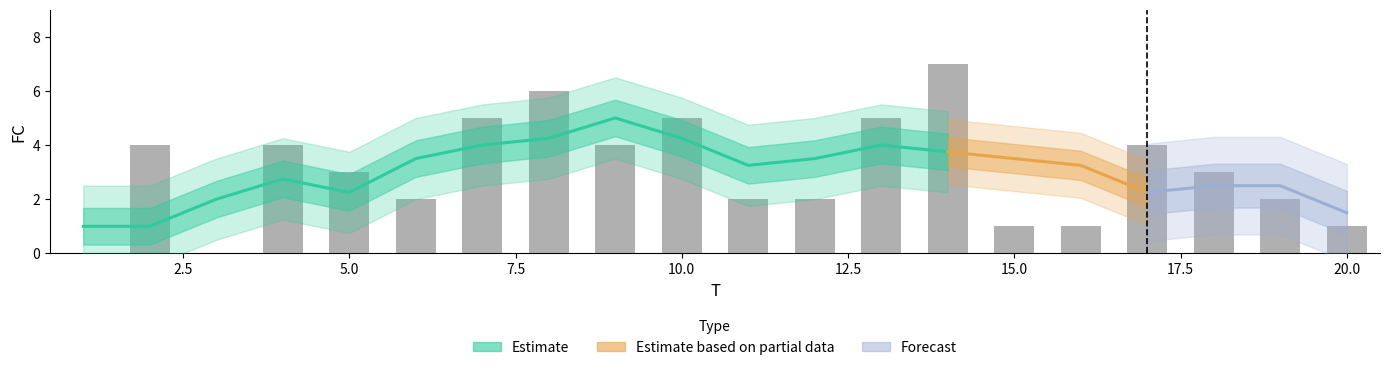

Are the bars grouped side by side (vs. stacked)?

No